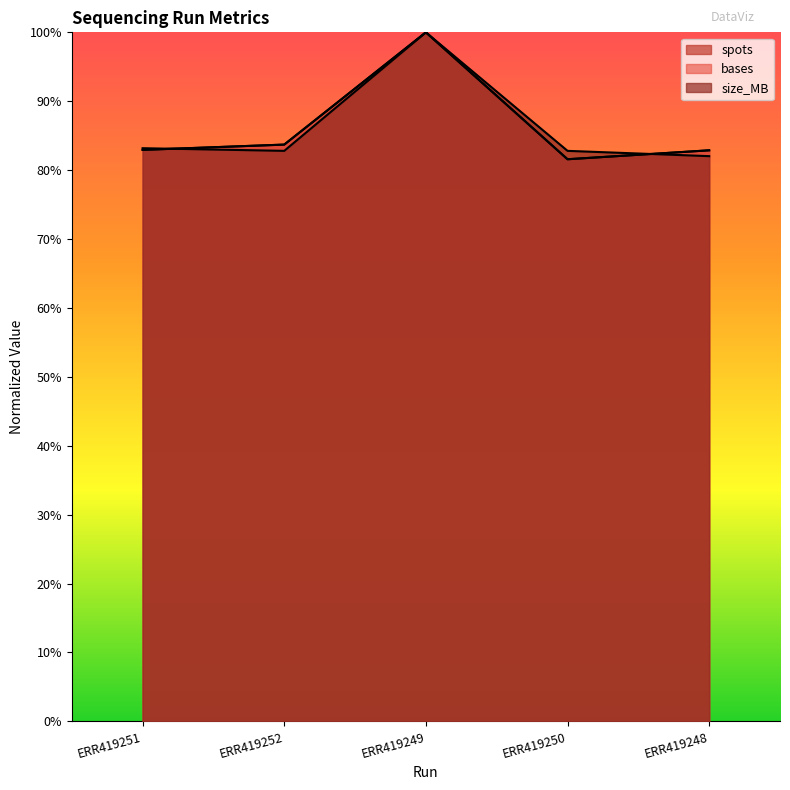

What is the average value of the size_MB series?

86.2